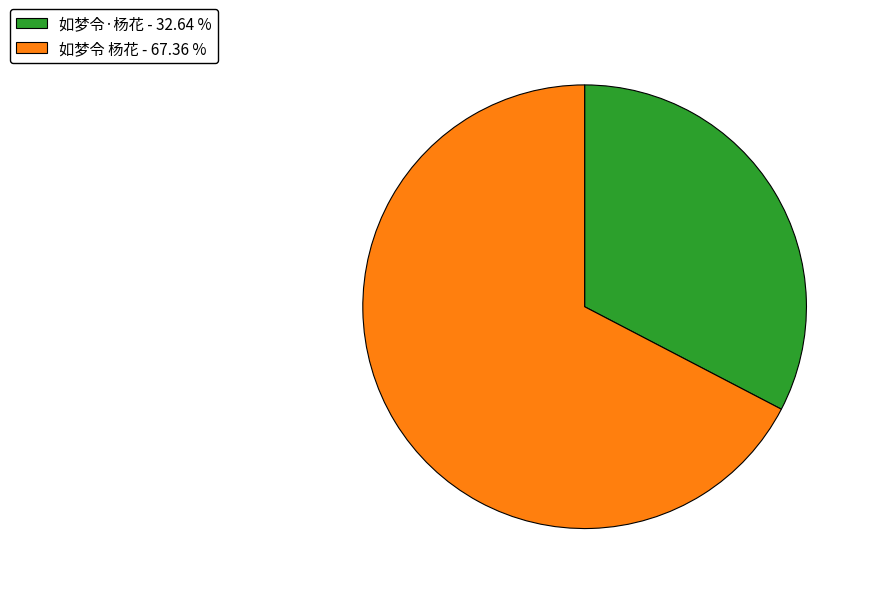

Which category has the smallest portion of the pie?

如梦令·杨花